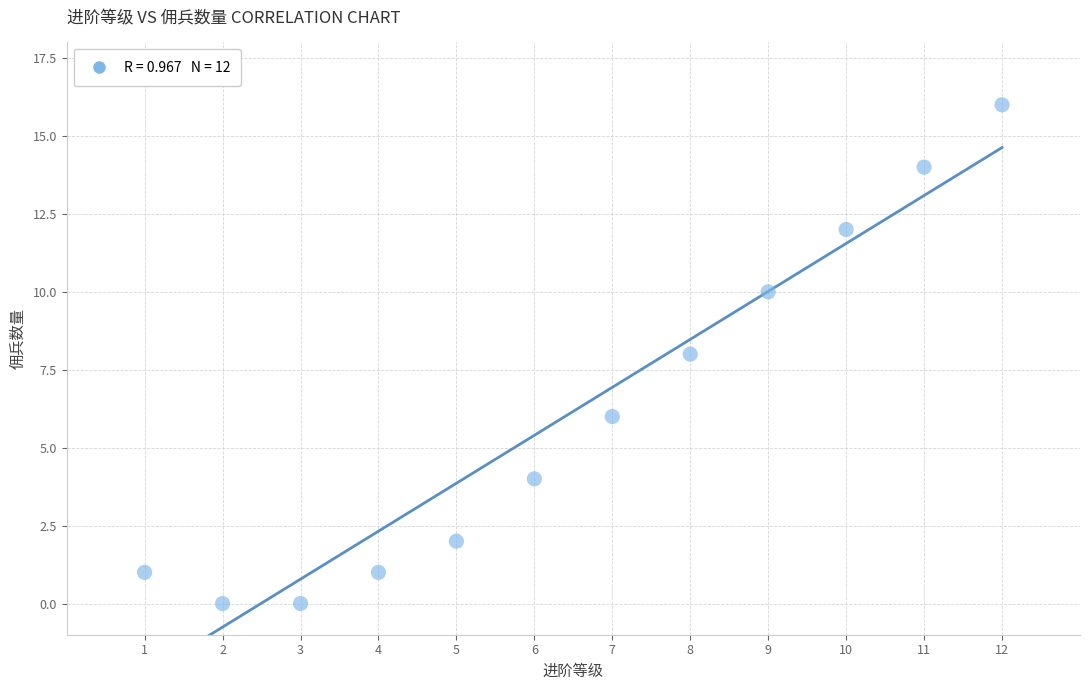

What is the average X value?

6